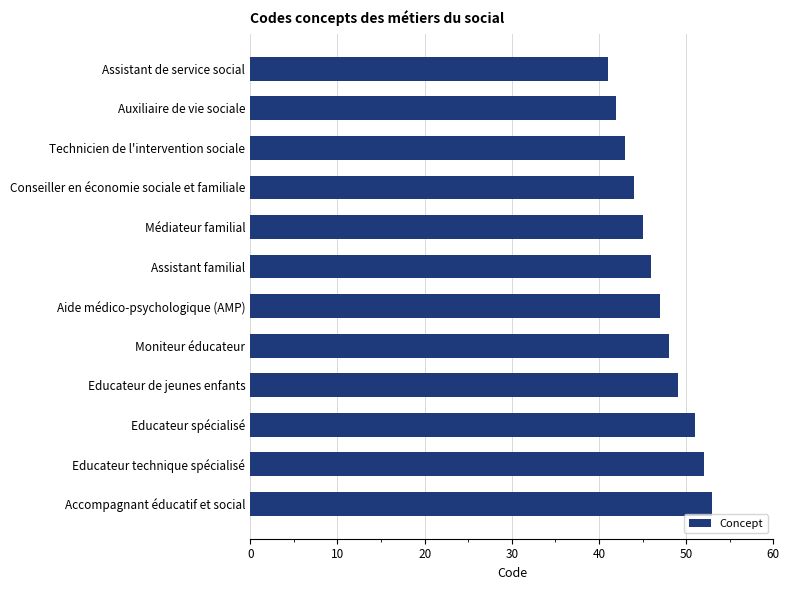

Count the number of categories in the chart.

12